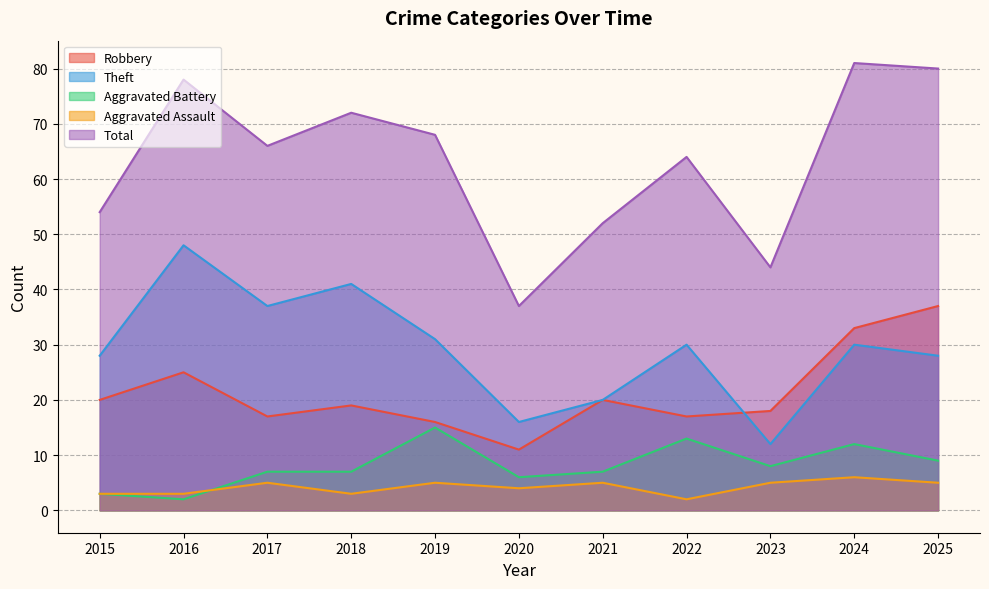

Is it true that Aggravated Battery equals 2 at 2017?

False